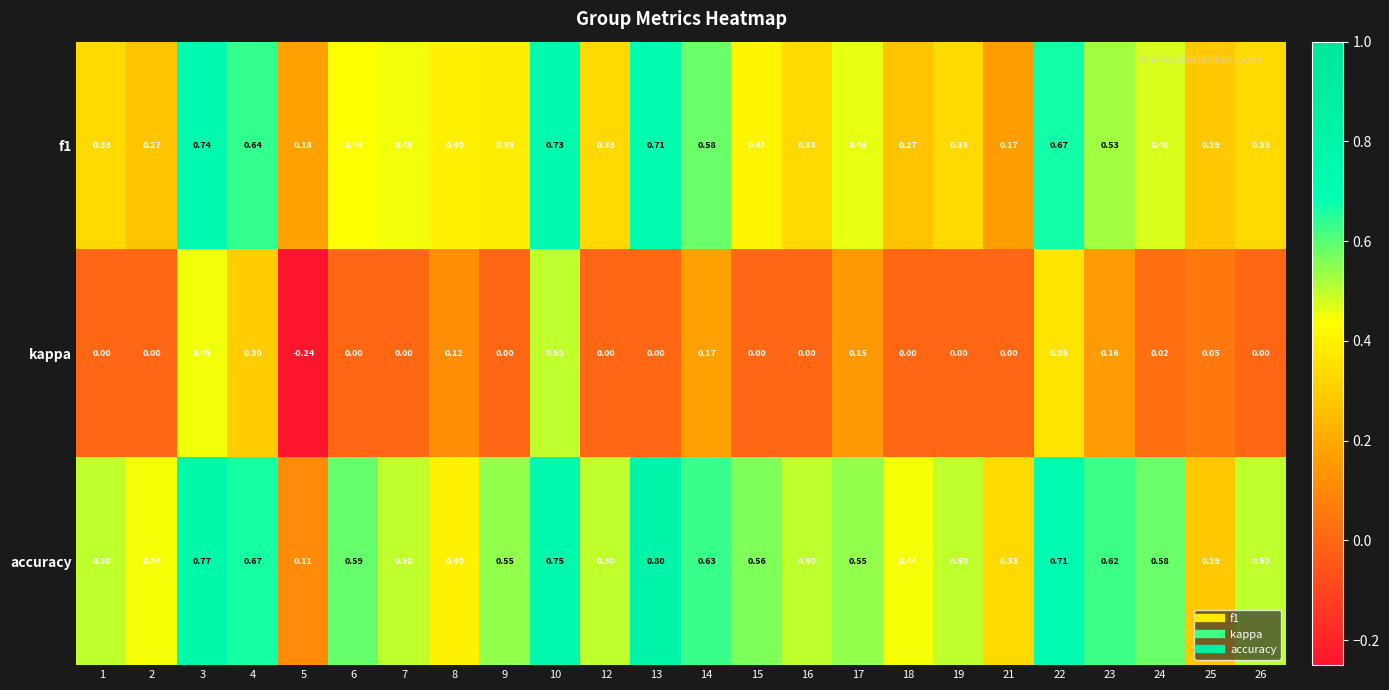

Between 6 and 14, which series saw the biggest shift?

kappa